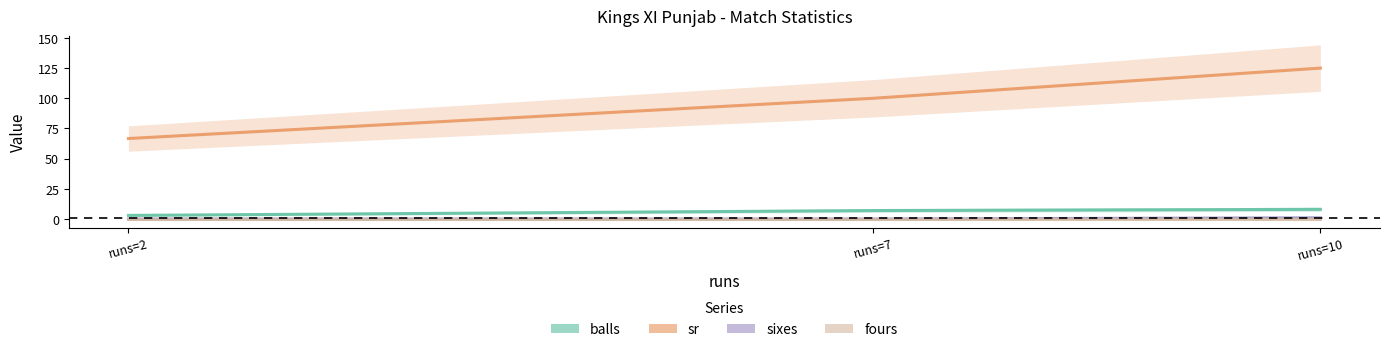

At how many categories does at least one series exceed 118?

1